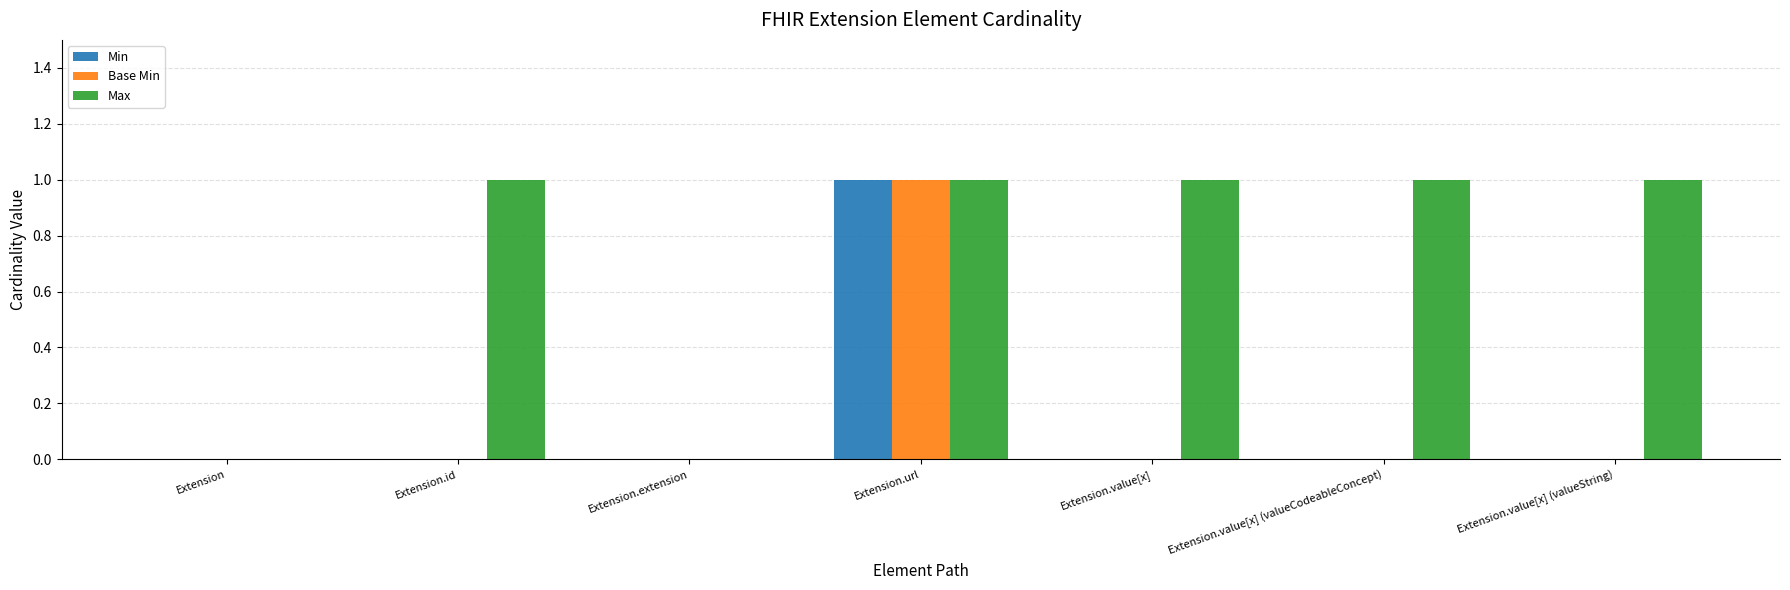

Which series has the largest total across all categories?

Max